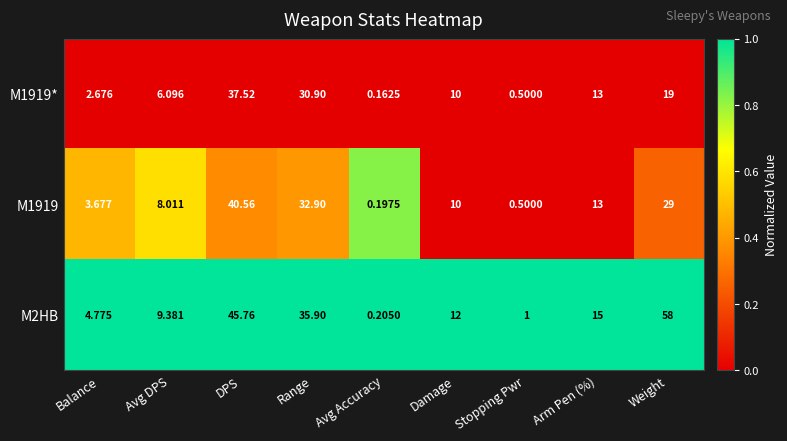

Where does the M2HB series first go above 12?

DPS